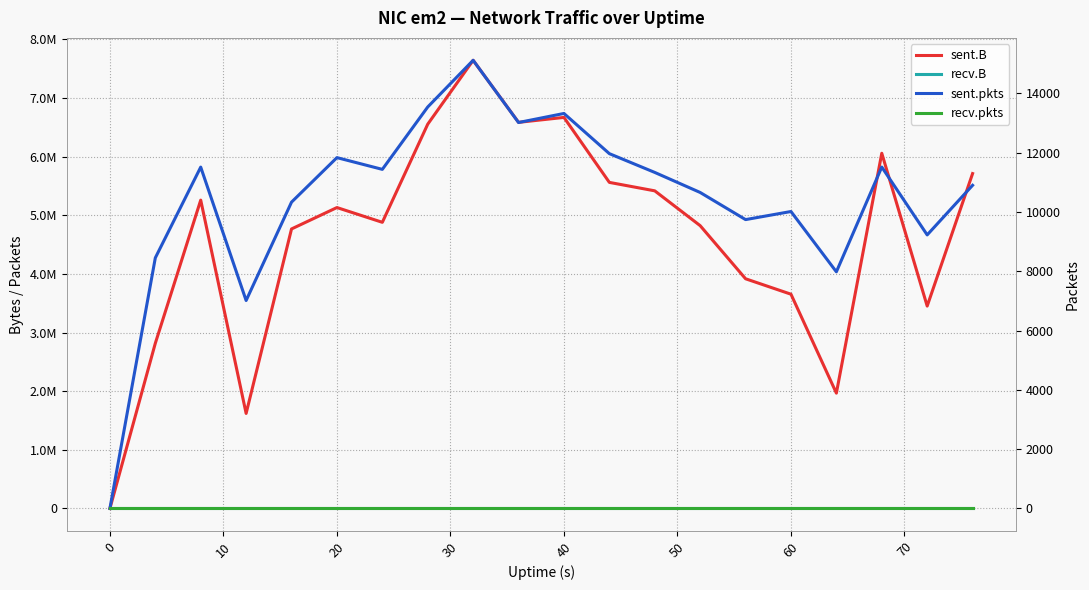

What are all the series names shown in the legend?

sent.B, recv.B, sent.pkts, recv.pkts